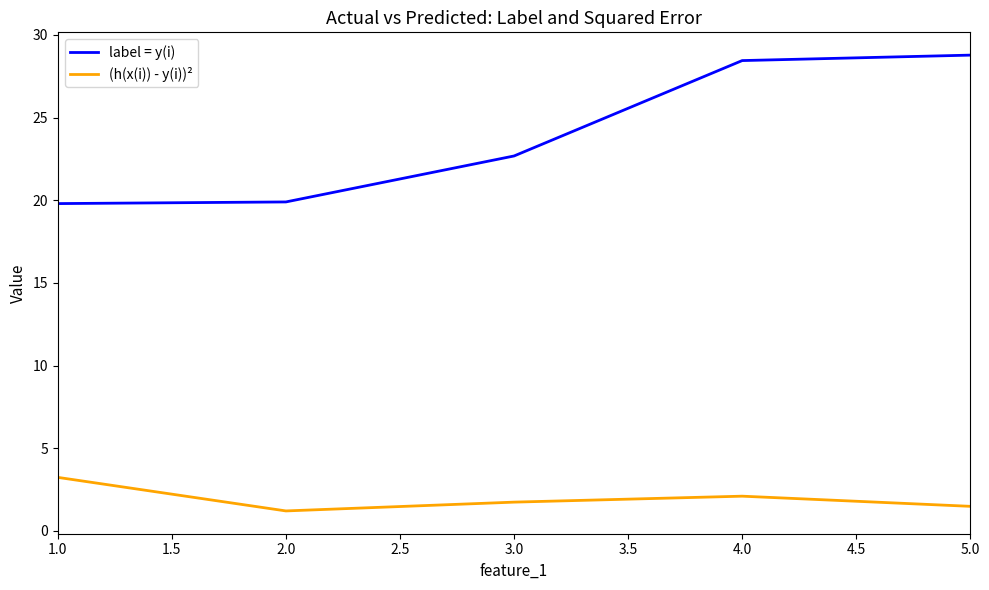

How many values in the label = y(i) series exceed 22?

3